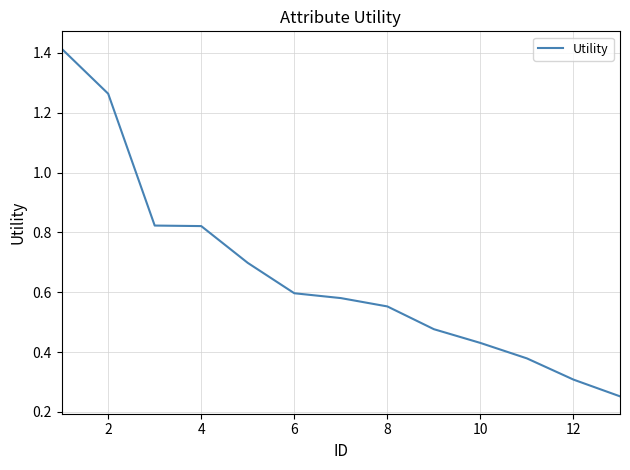

True or false: the data shows 0.2 at 12.

False